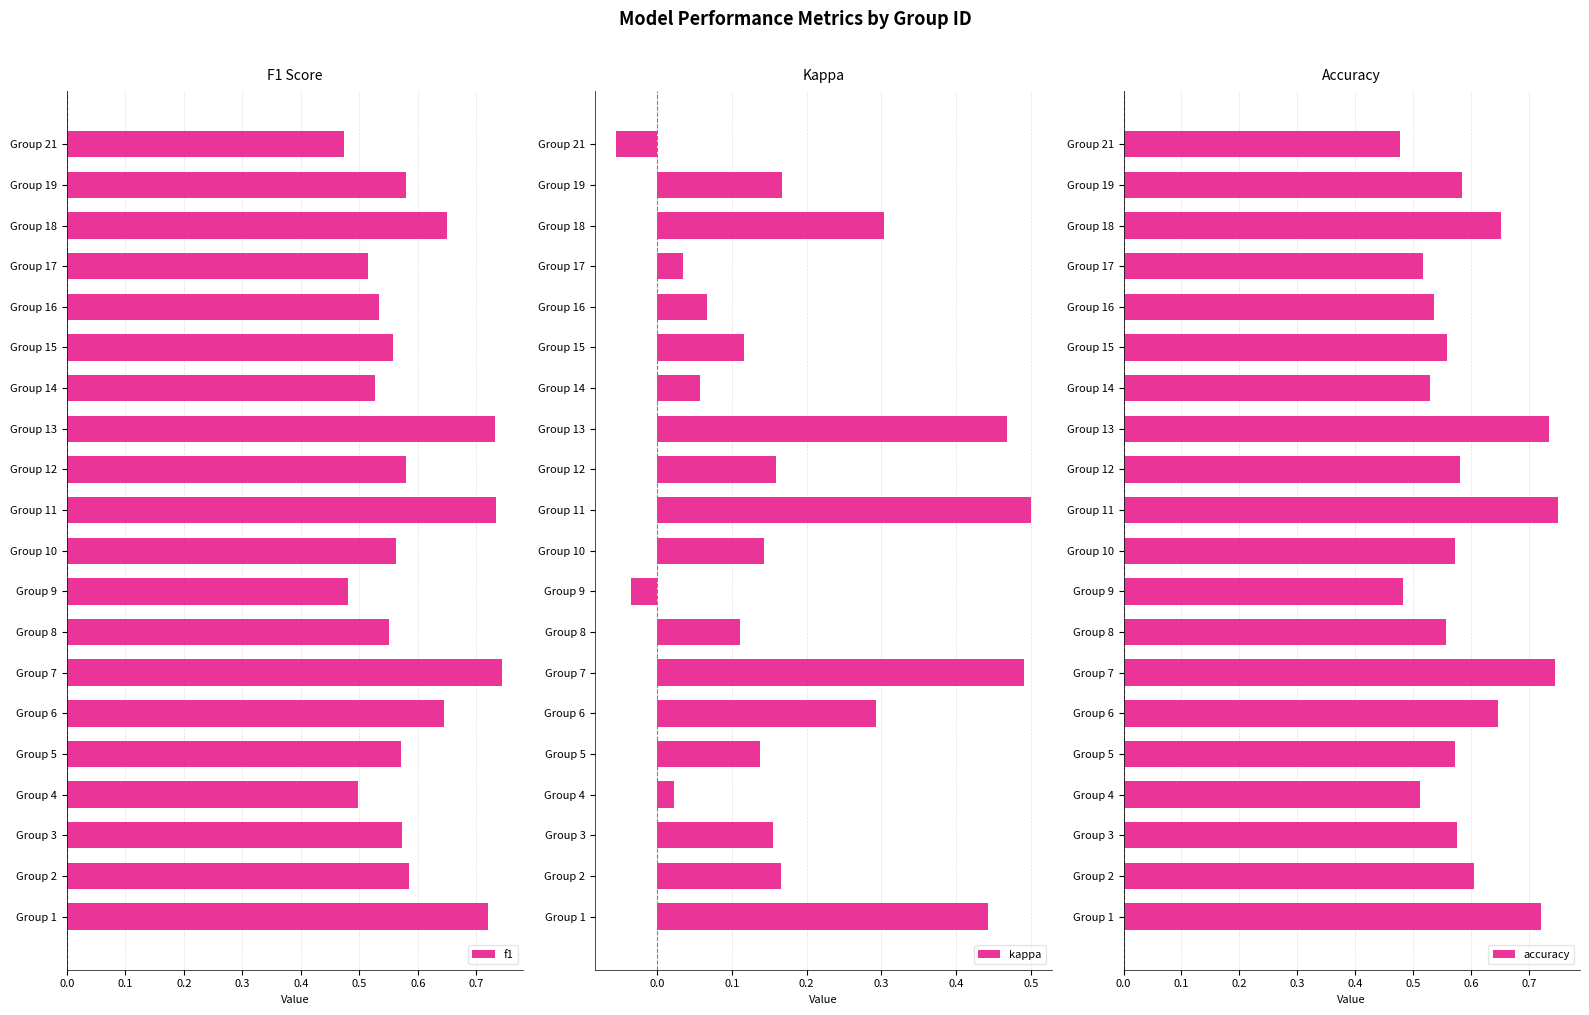

What is the maximum value for f1?

0.7